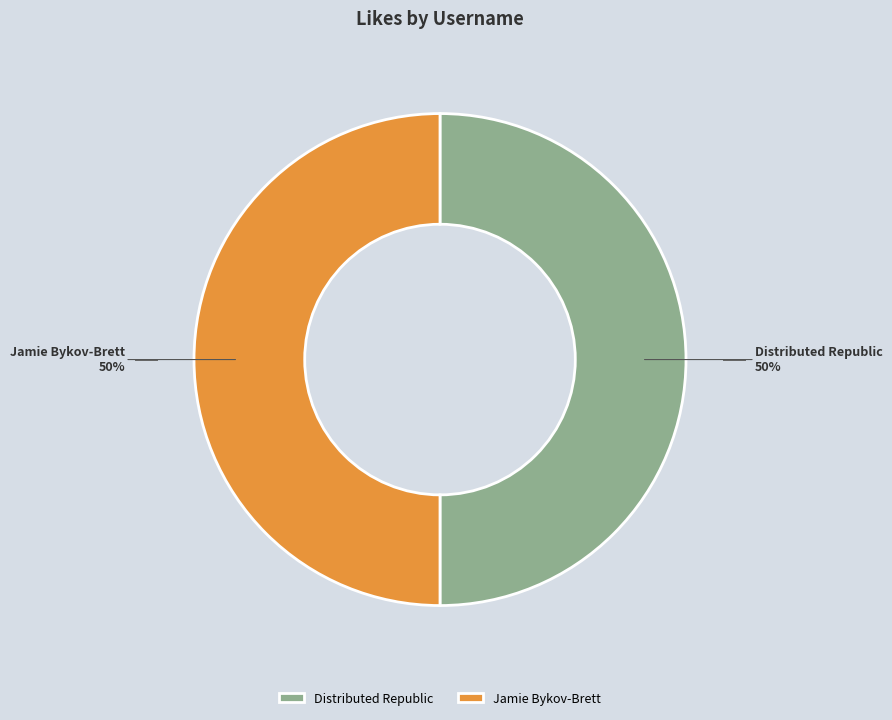

To the nearest percent, what is the difference between the largest and smallest slice percentages?

0%